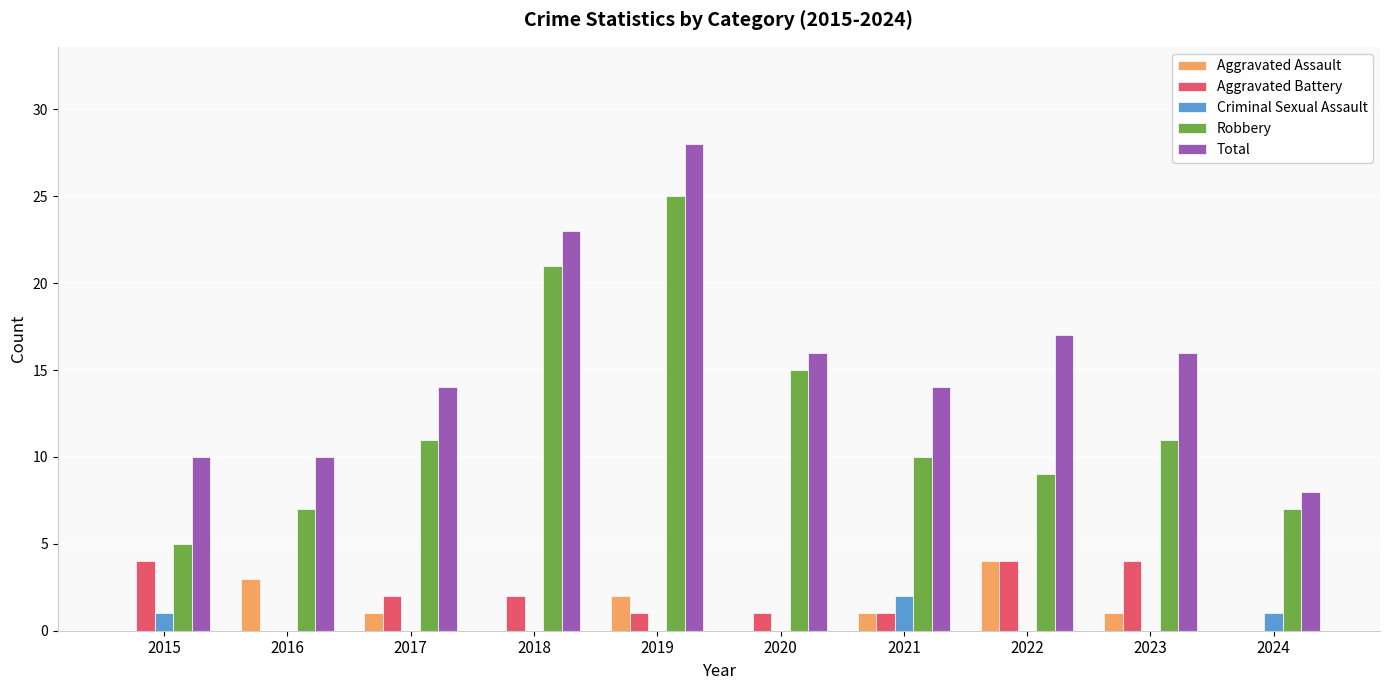

Between 2016 and 2022, which series saw the biggest shift?

Total